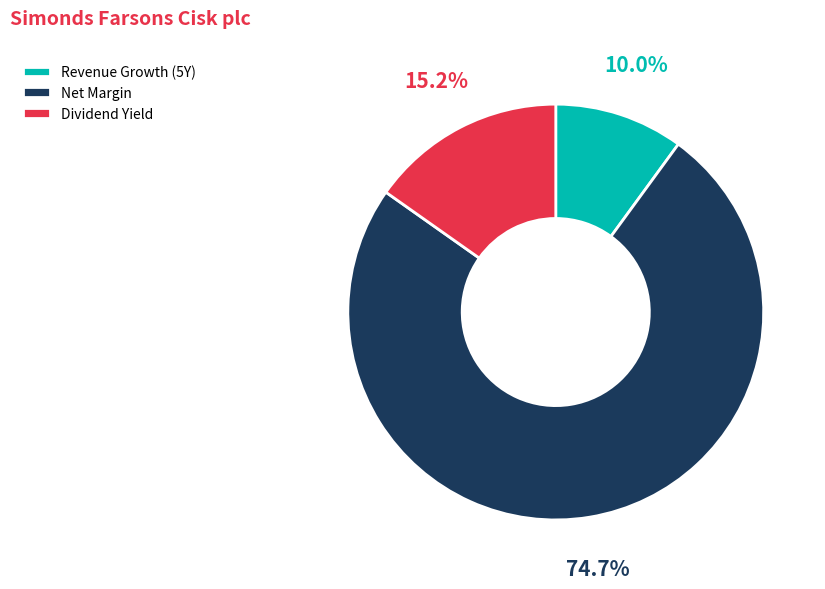

Between Dividend Yield and Net Margin, which is larger?

Net Margin